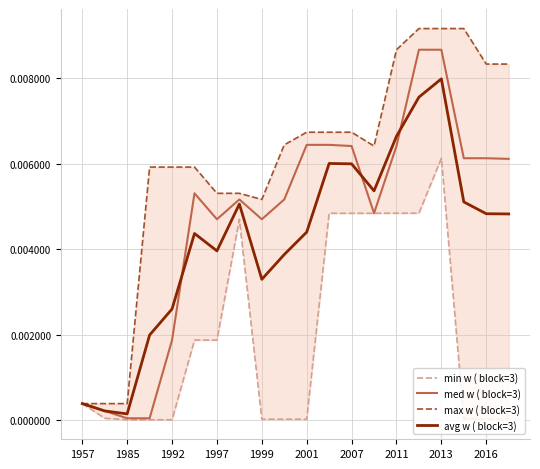

What are all the series names shown in the legend?

min w ( block=3), med w ( block=3), max w ( block=3), avg w ( block=3)